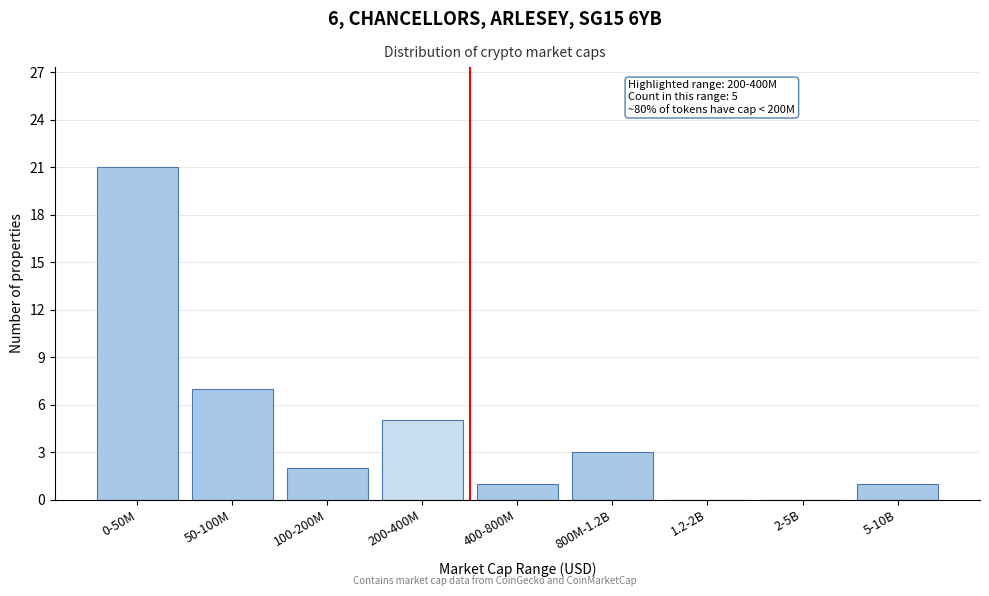

Reading left to right, extract all data points from this chart.

0-50M=21	50-100M=7	100-200M=2	200-400M=5	400-800M=1	800M-1.2B=3	1.2-2B=0	2-5B=0	5-10B=1